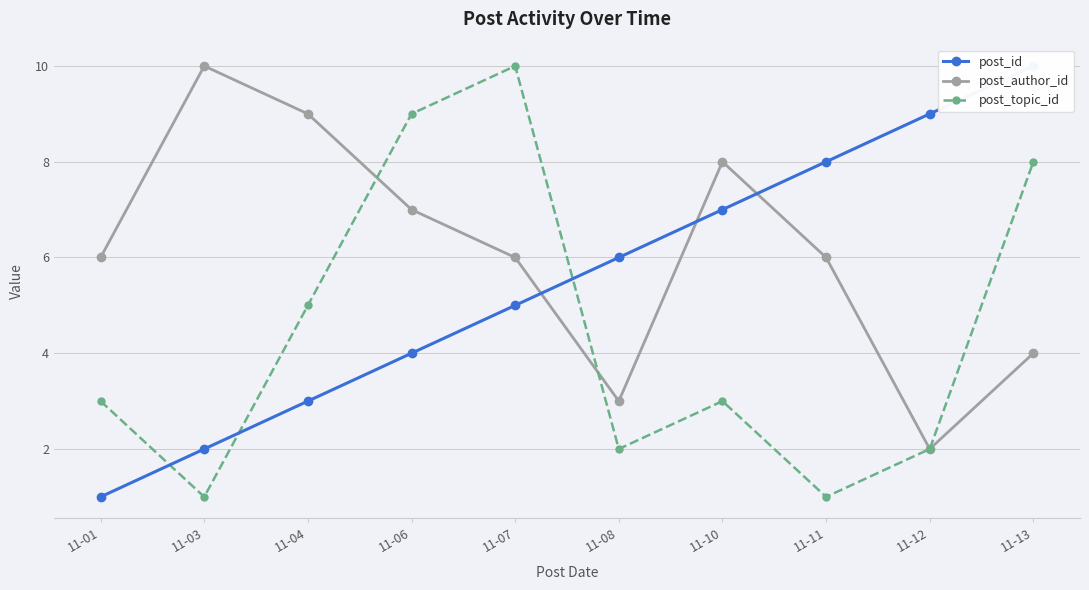

What are all the series names shown in the legend?

post_id, post_author_id, post_topic_id